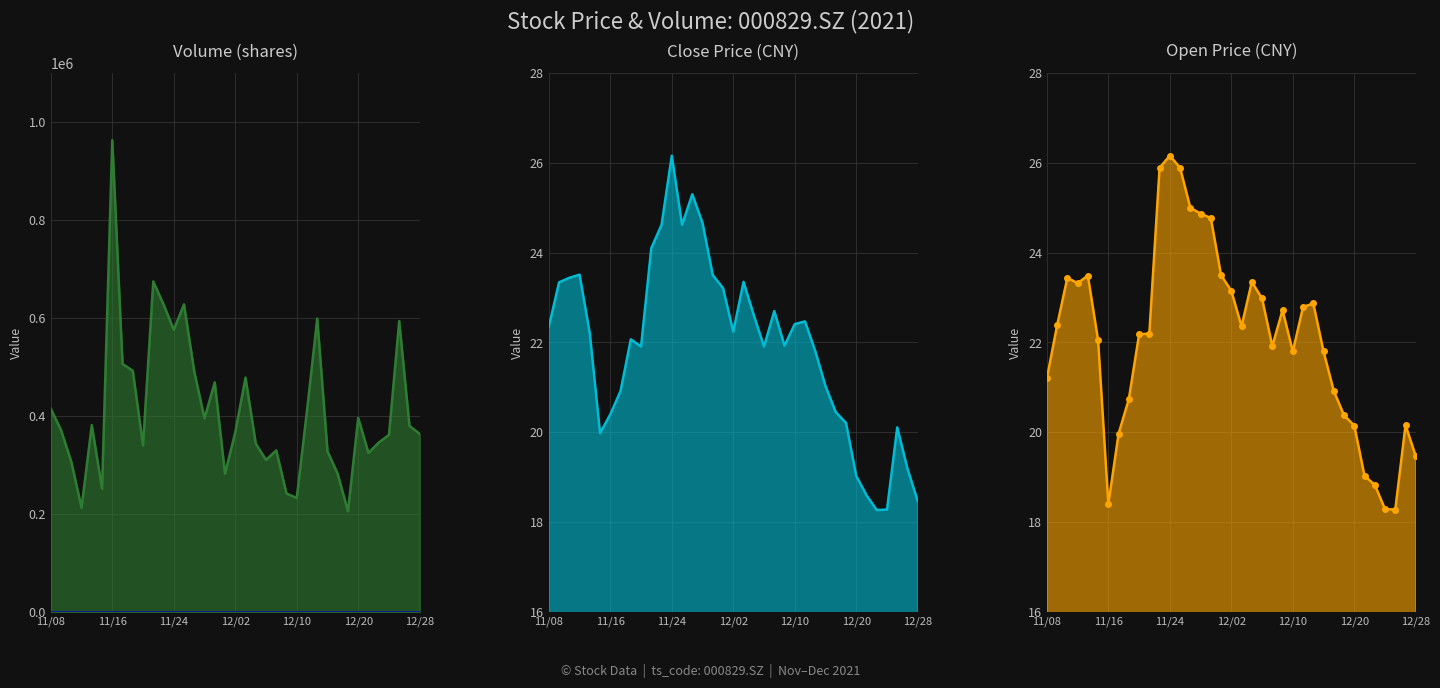

True or false: open and vol_scaled cross at least once.

False